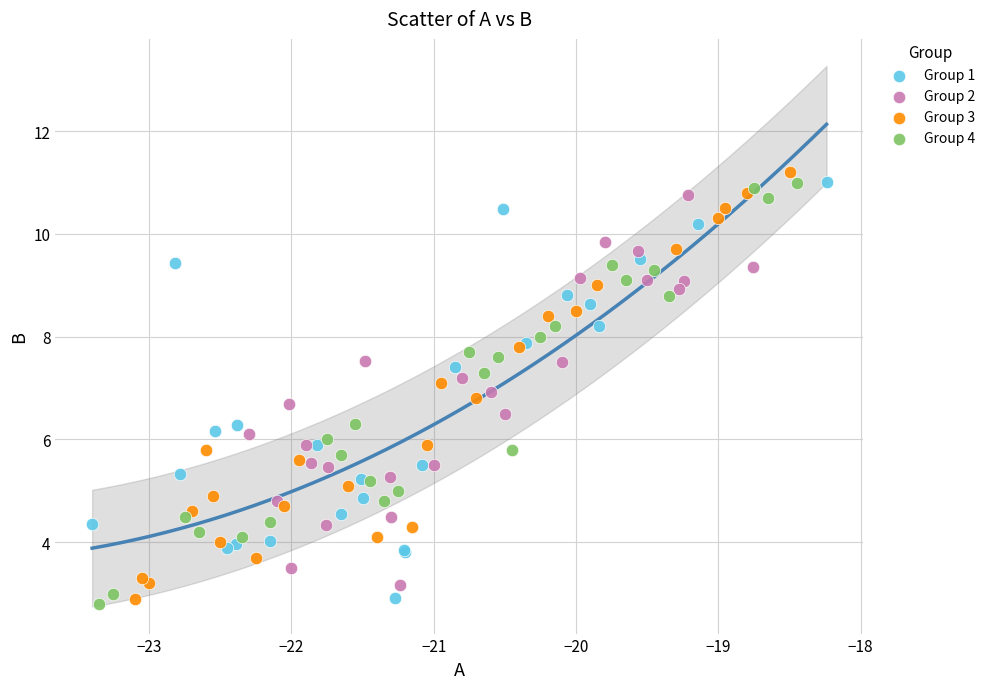

What are all the series names shown in the legend?

Group 1, Group 2, Group 3, Group 4